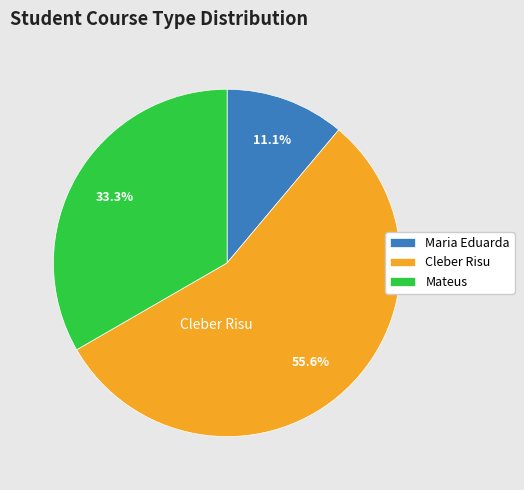

Is the sum of Cleber Risu and Mateus greater than half?

Yes